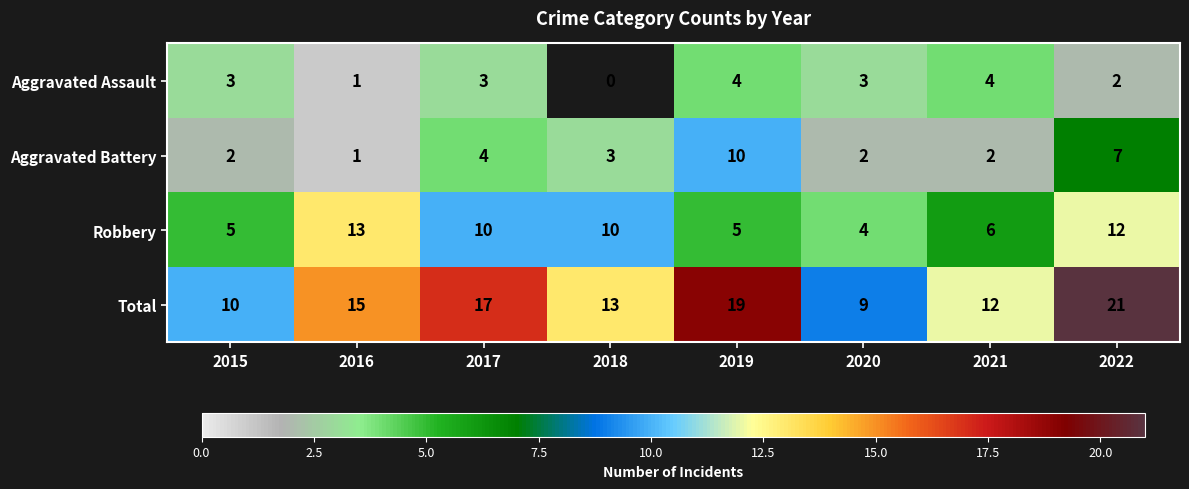

Rank the series at 2021 from highest to lowest value.

Total, Robbery, Aggravated Assault, Aggravated Battery